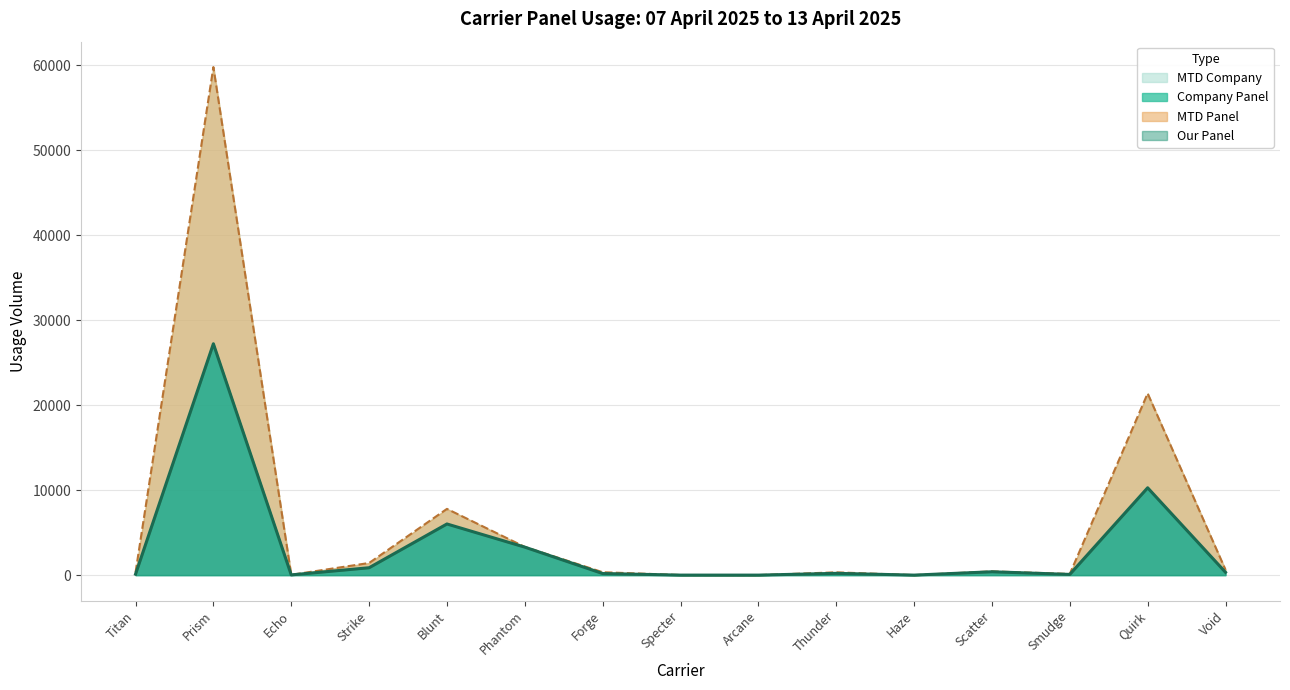

What is the maximum value for Company Panel?

27231.8